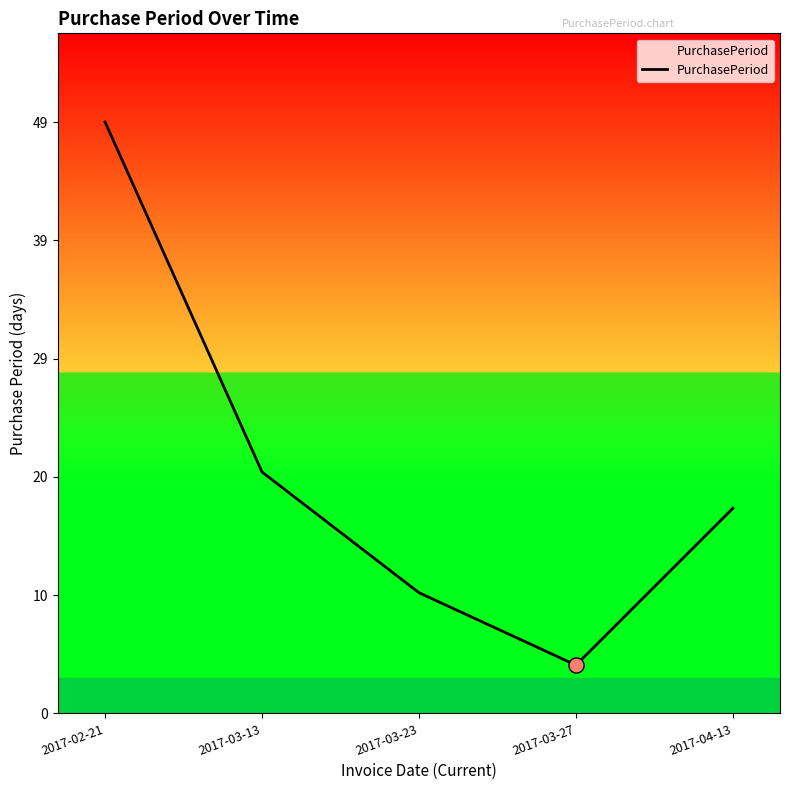

Between 2017-04-13 and 2017-03-23, which is larger?

2017-04-13